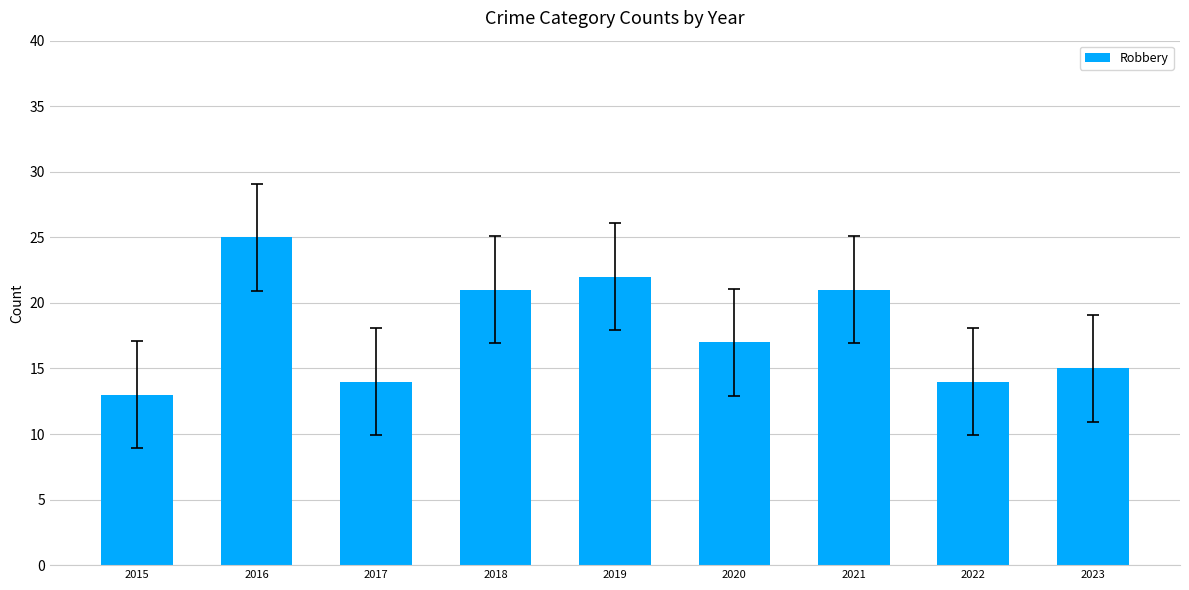

Where does the data first go above 17?

2016